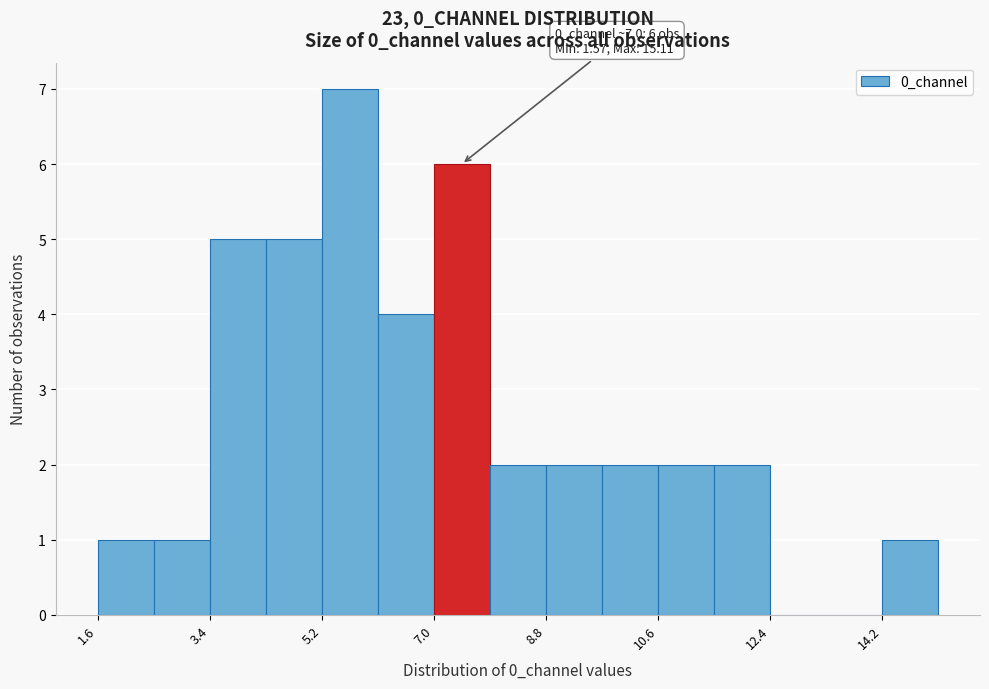

Which range on the x-axis has the tallest bar?

5.2 to 6.0